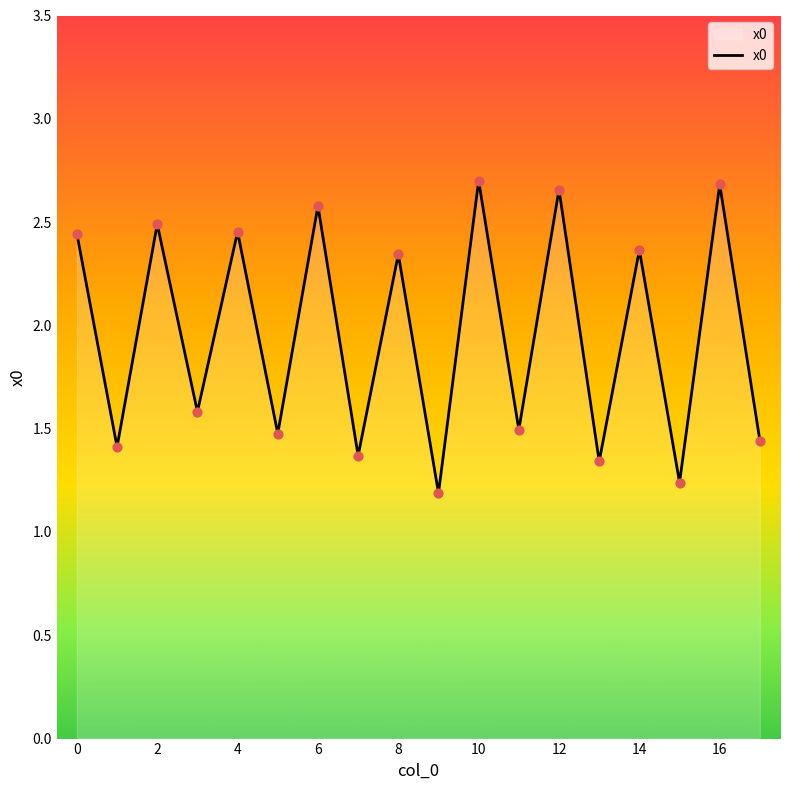

What is the difference between the maximum and minimum values?

1.5